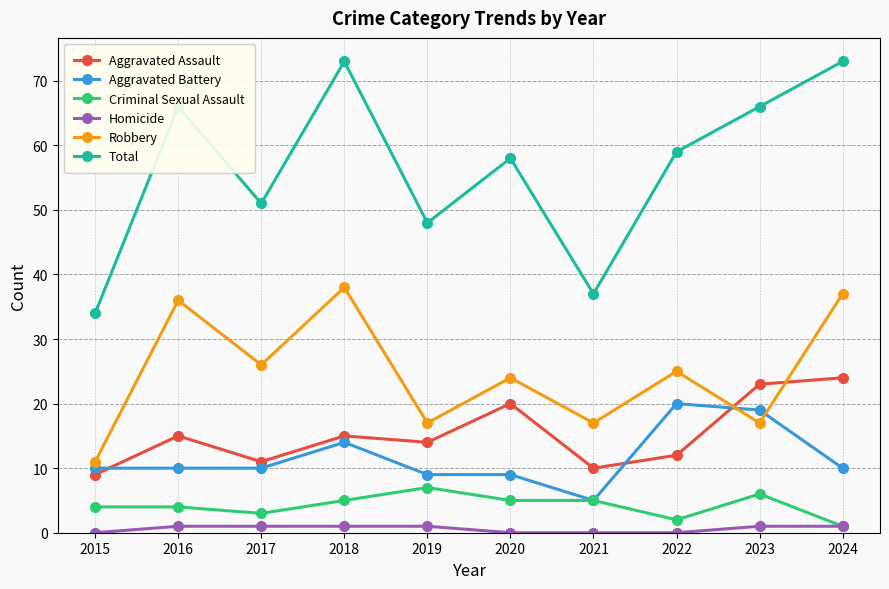

Is the value of Robbery at 2018 greater than the value of Criminal Sexual Assault at 2022?

Yes